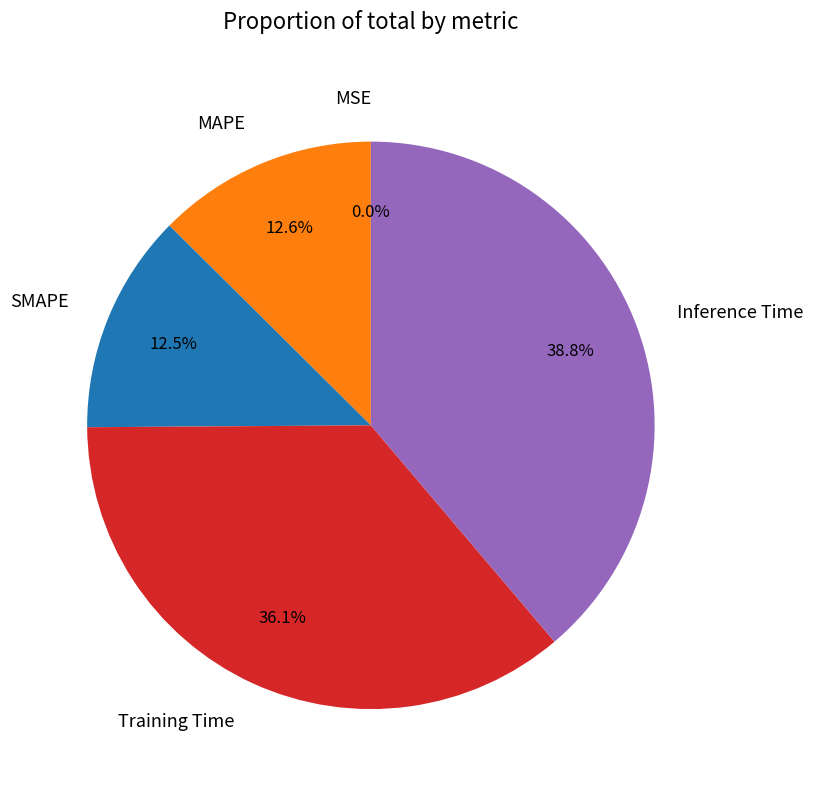

Between MAPE and Training Time, which is larger?

Training Time